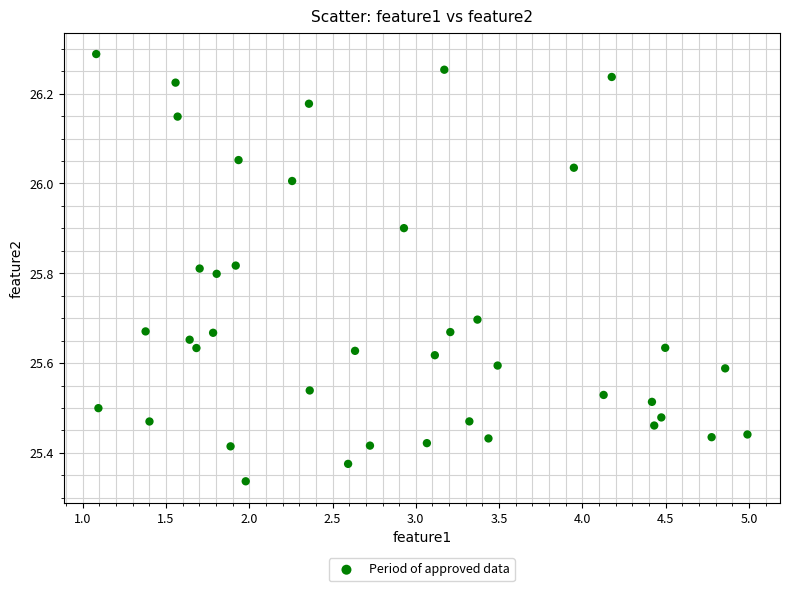

What is the range of Y values (max minus min)?

1.0